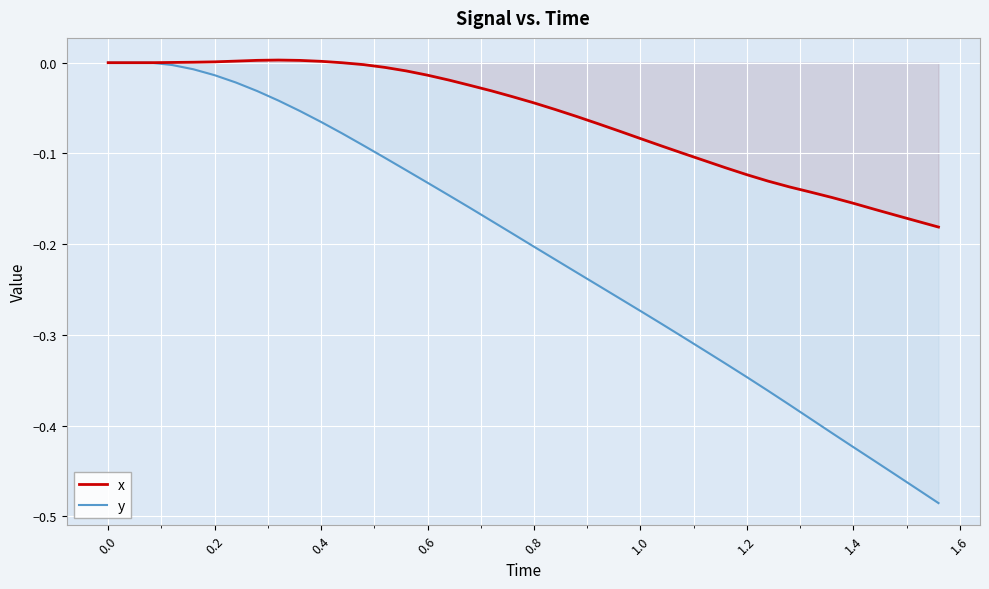

True or false: y and x intersect in this chart.

False